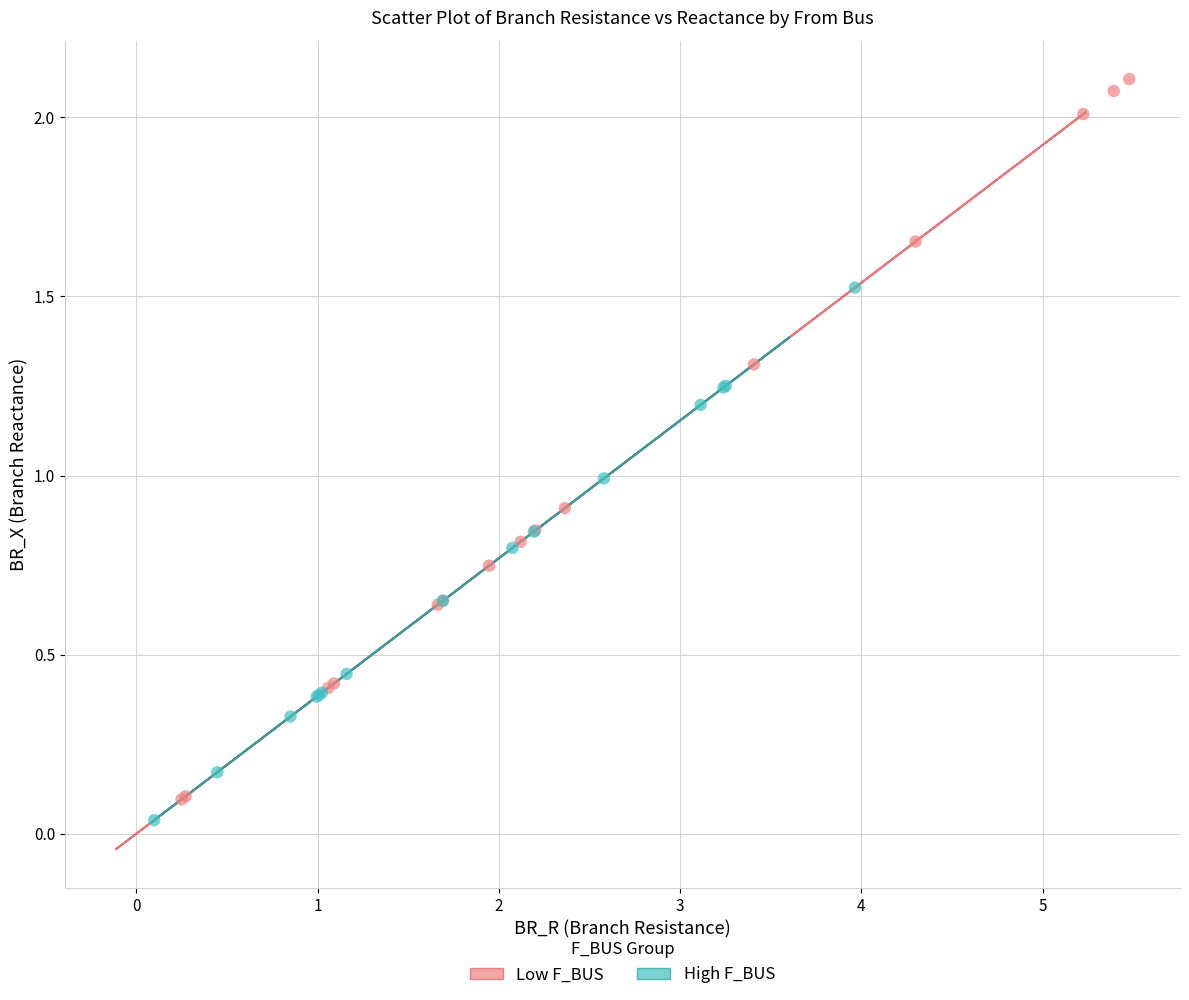

Which series reaches the minimum Y coordinate?

High F_BUS